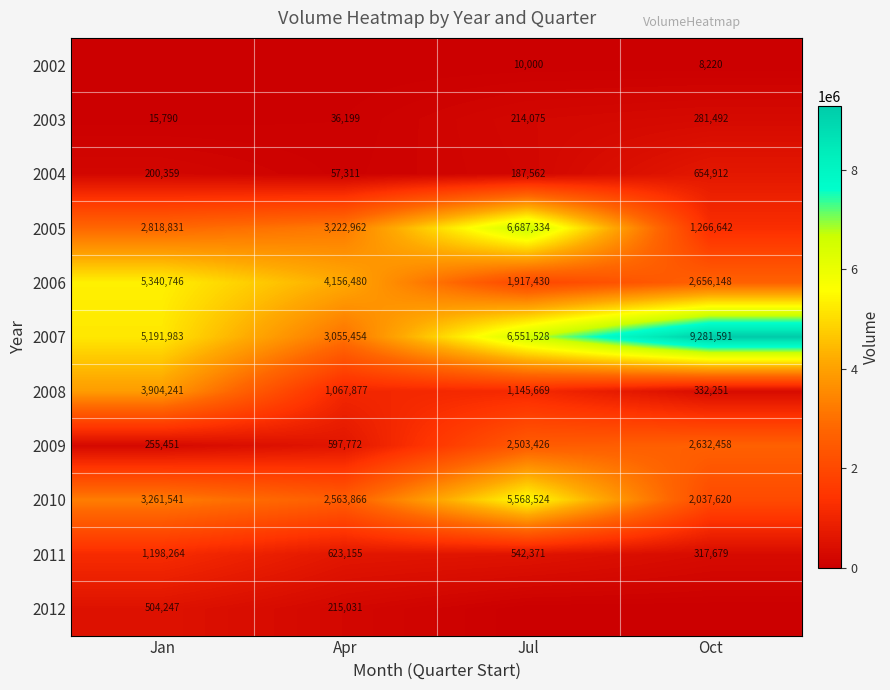

Between Jul and Oct, which is larger?

Jul